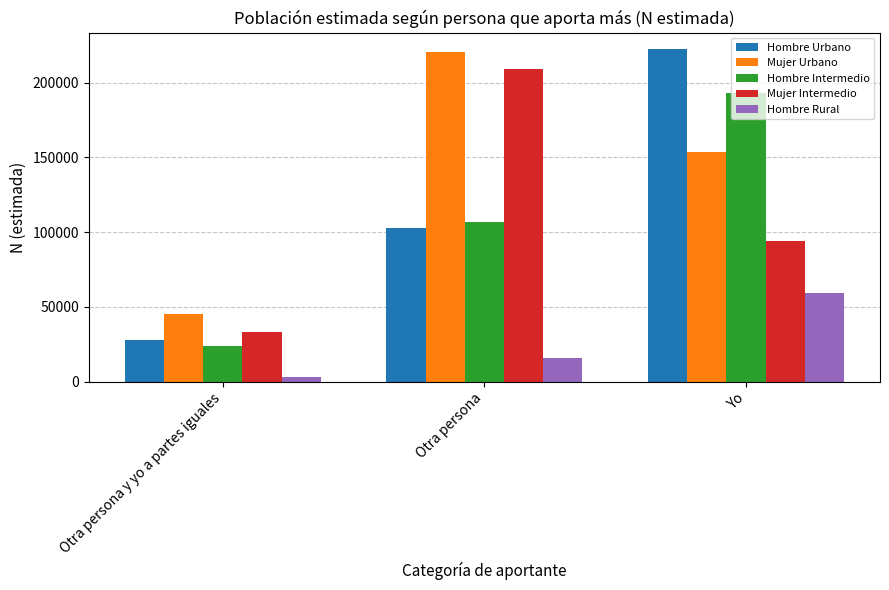

Where does the Mujer Urbano series first go above 153877?

Otra persona